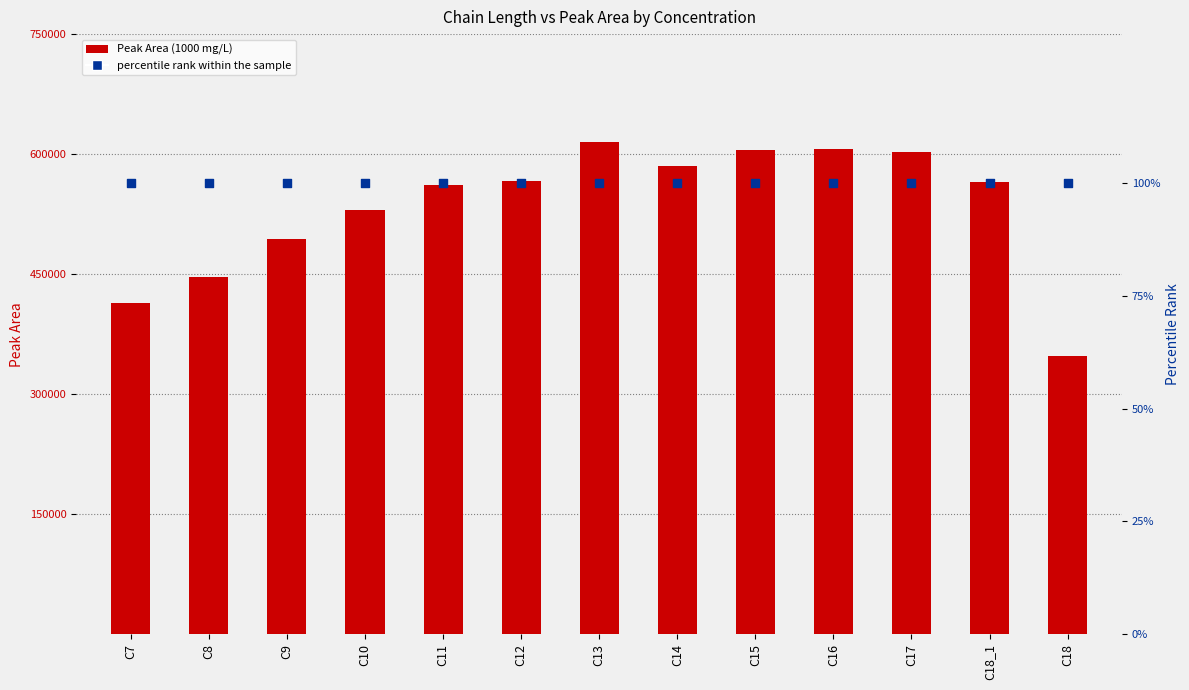

At how many categories does at least one series exceed 414437?

11